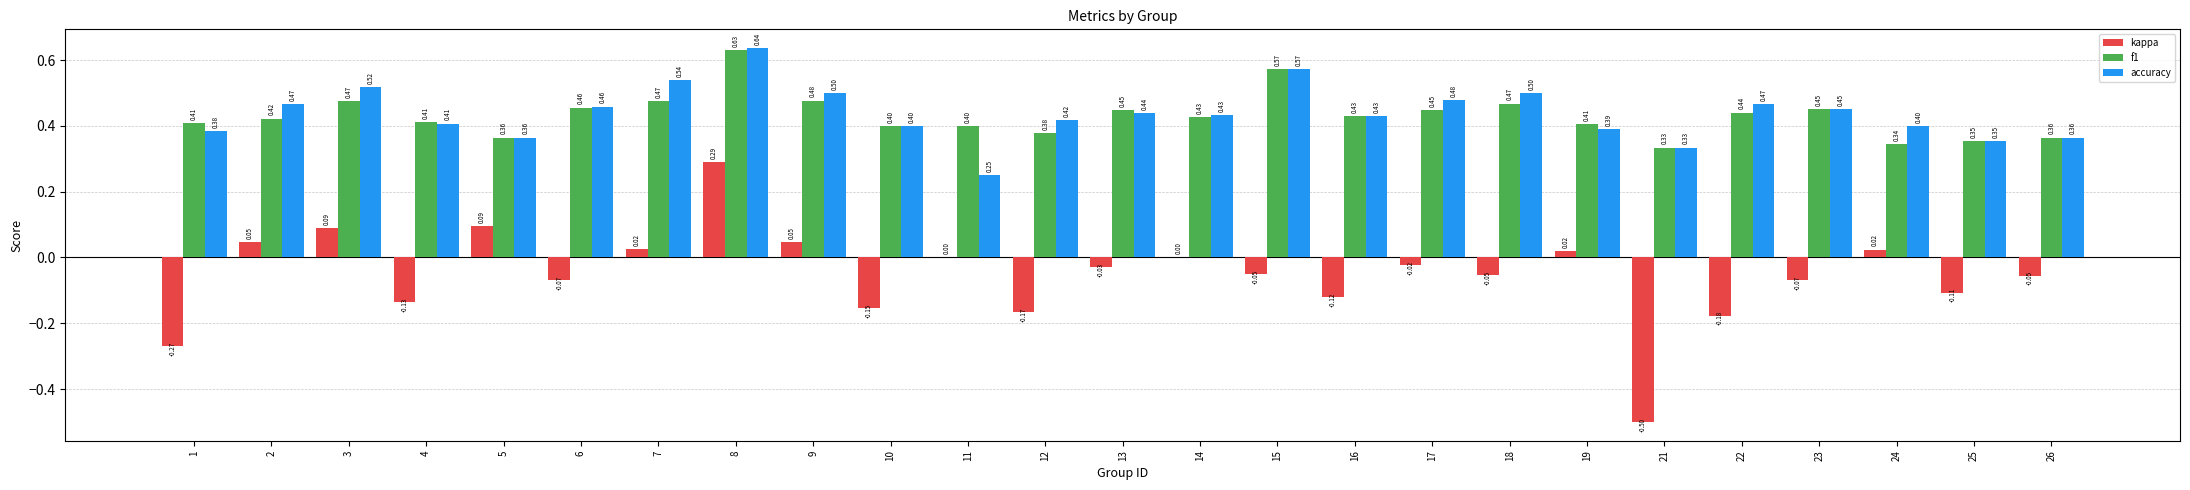

The f1 series shows 0.4 at 25. True or false?

True